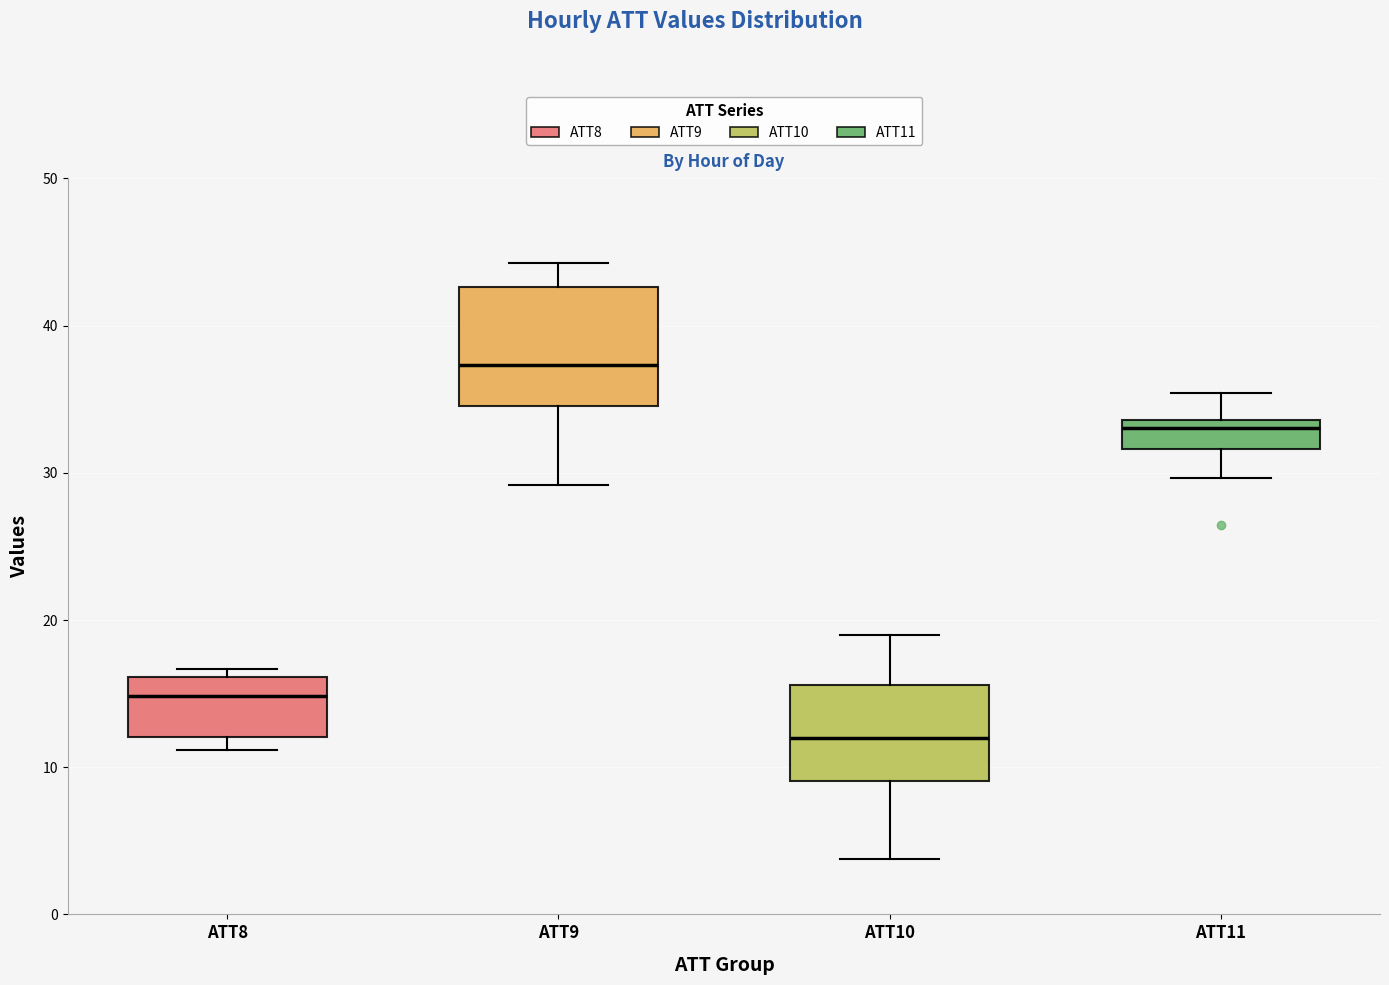

Which box has the lowest median line?

ATT10